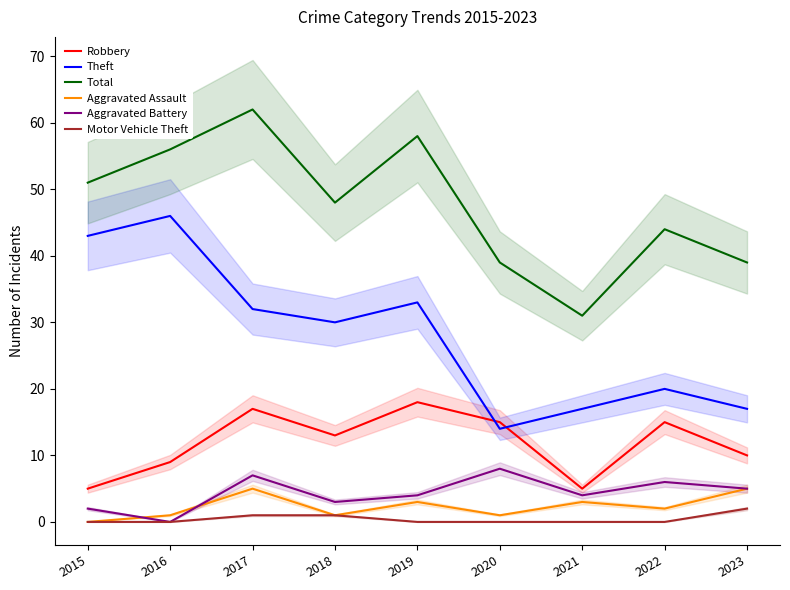

Which label corresponds to the smallest value in the chart?

2015